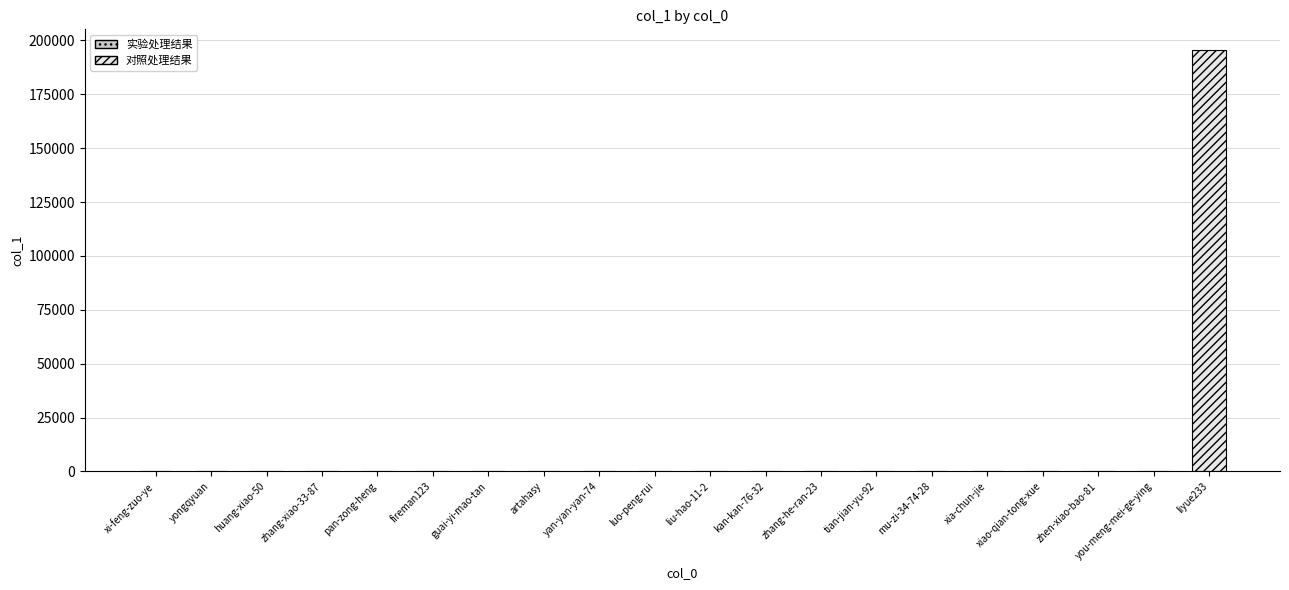

Which category has the highest value across all series?

liyue233